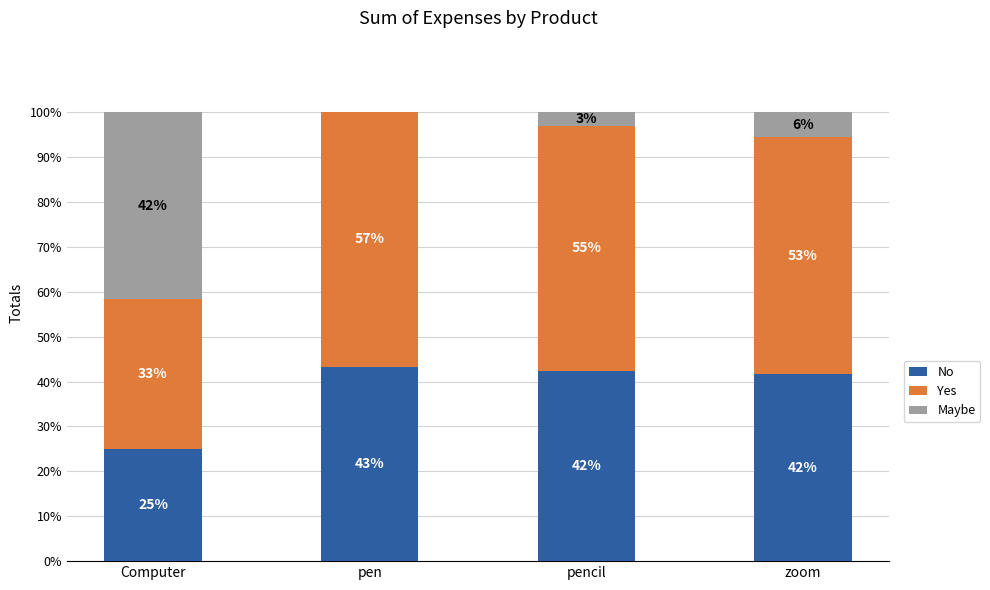

Are the bars grouped side by side (vs. stacked)?

No